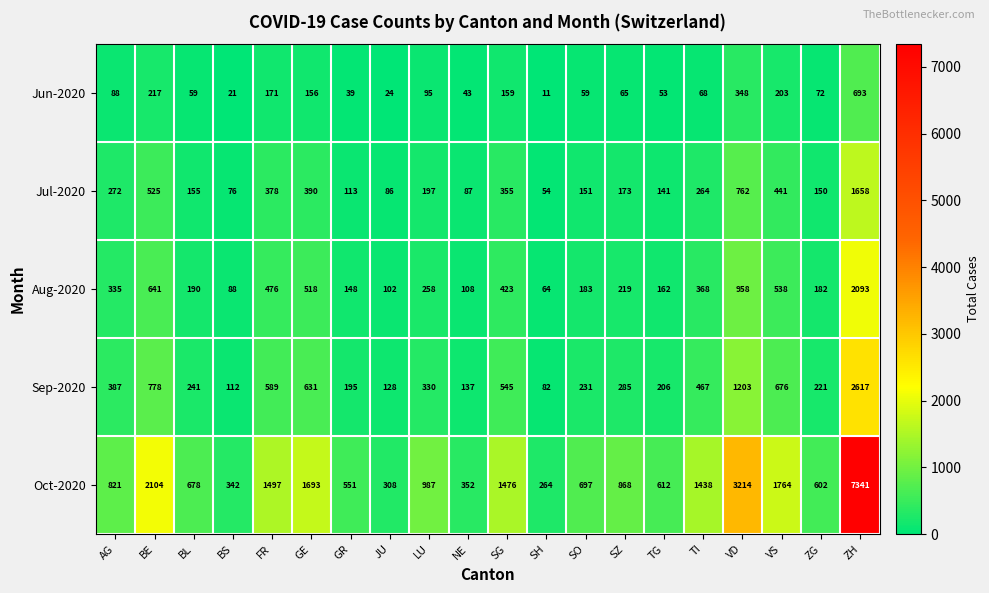

Is the value of Jun-2020 at JU greater than the value of Aug-2020 at FR?

No